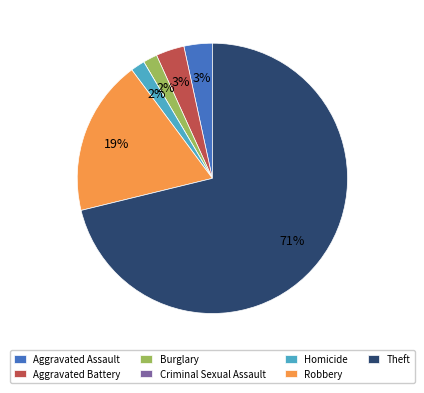

Which category has the biggest portion of the pie?

Theft